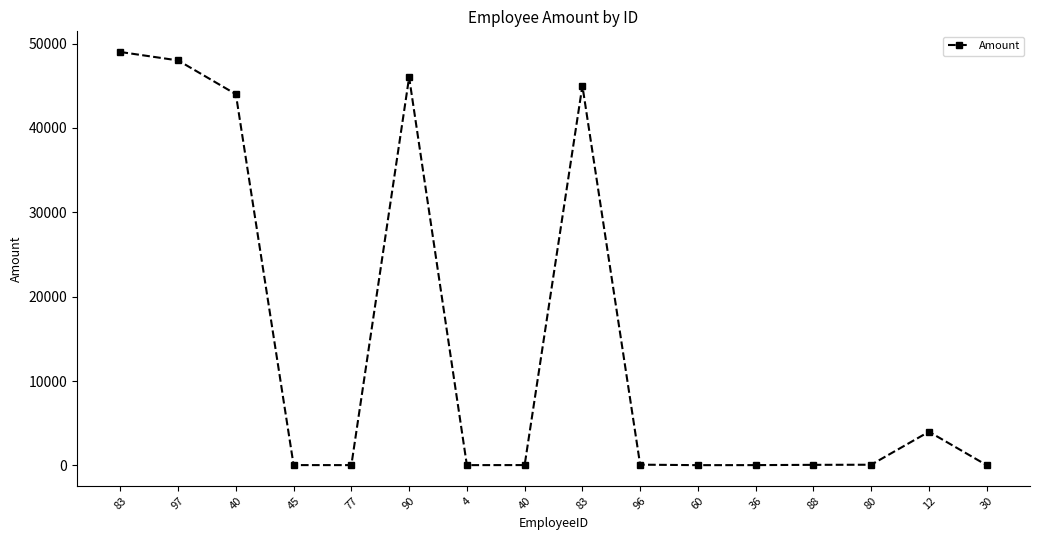

At which label is the value closest to 24520?

40